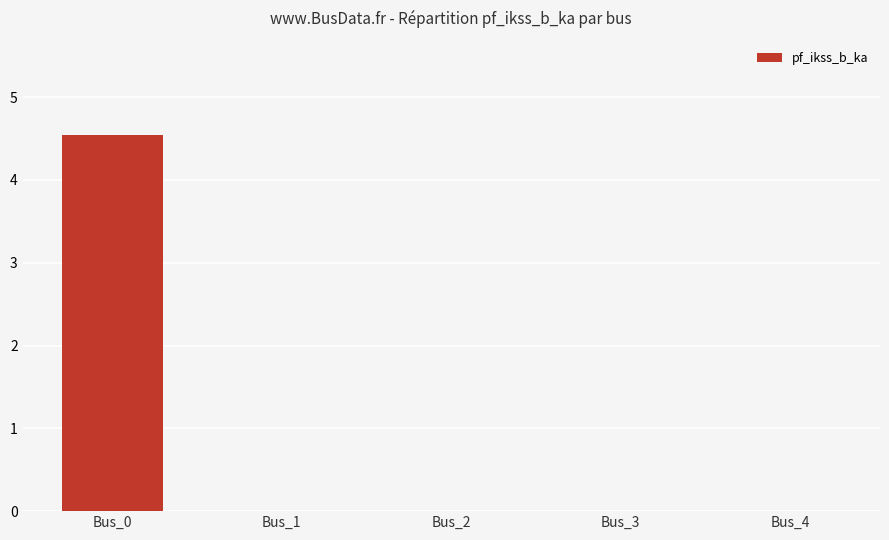

What is the greatest value displayed?

4.5